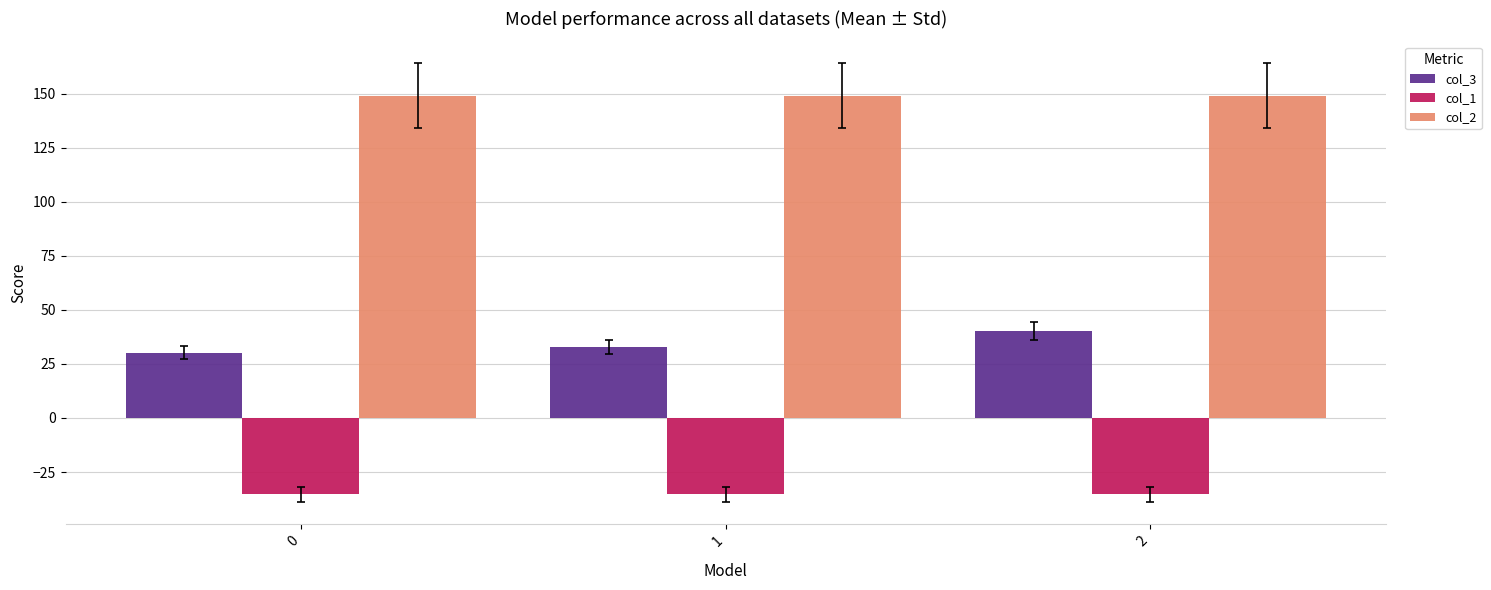

Is it true that col_2 equals 149.2 at 0?

True